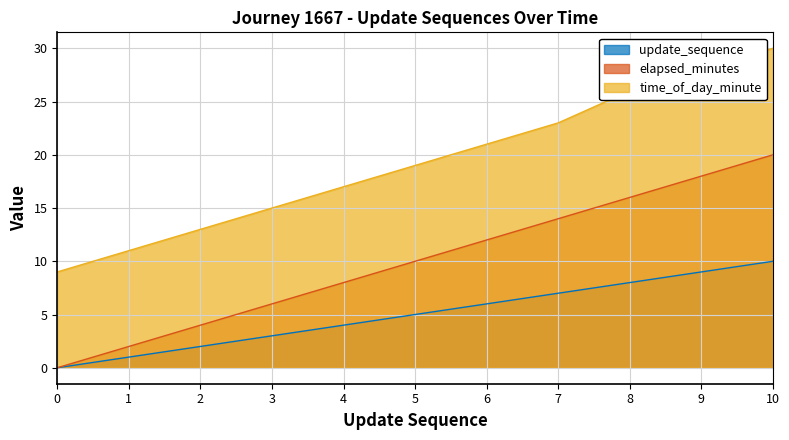

The elapsed_minutes series shows 23 at 7. True or false?

False